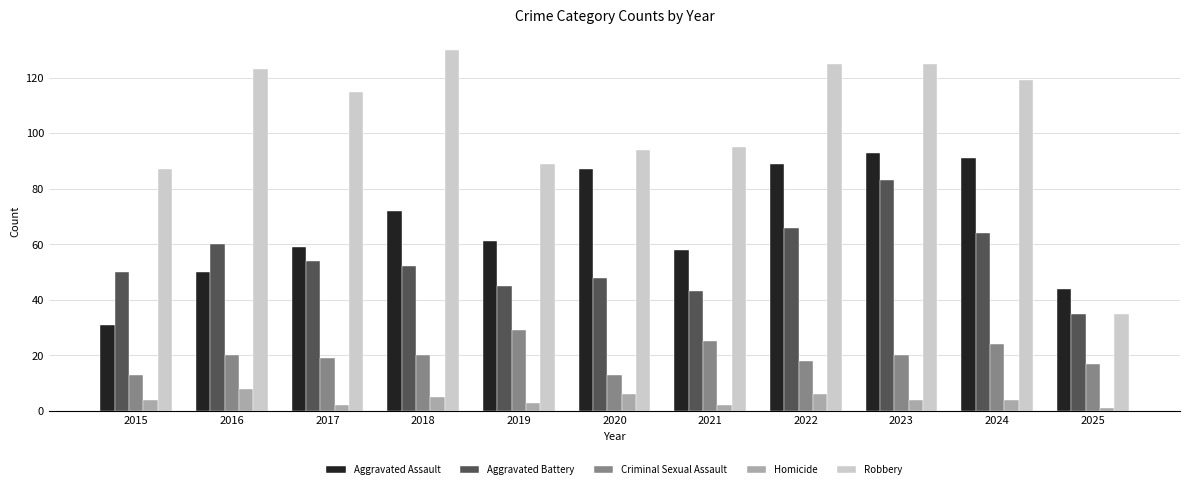

The value of Aggravated Assault at 2020 is 23. True or false?

False